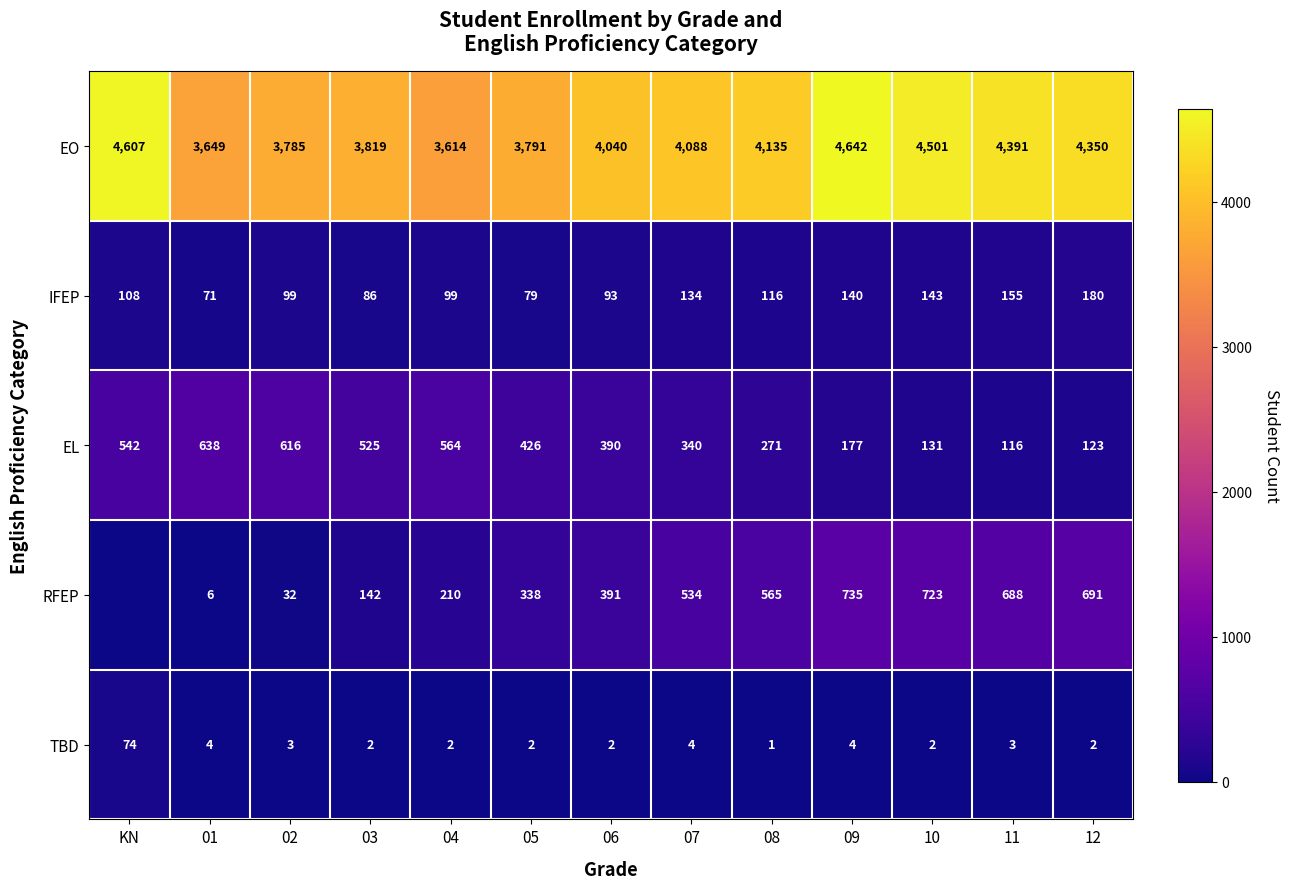

True or false: EO has a value of 3003 at KN.

False